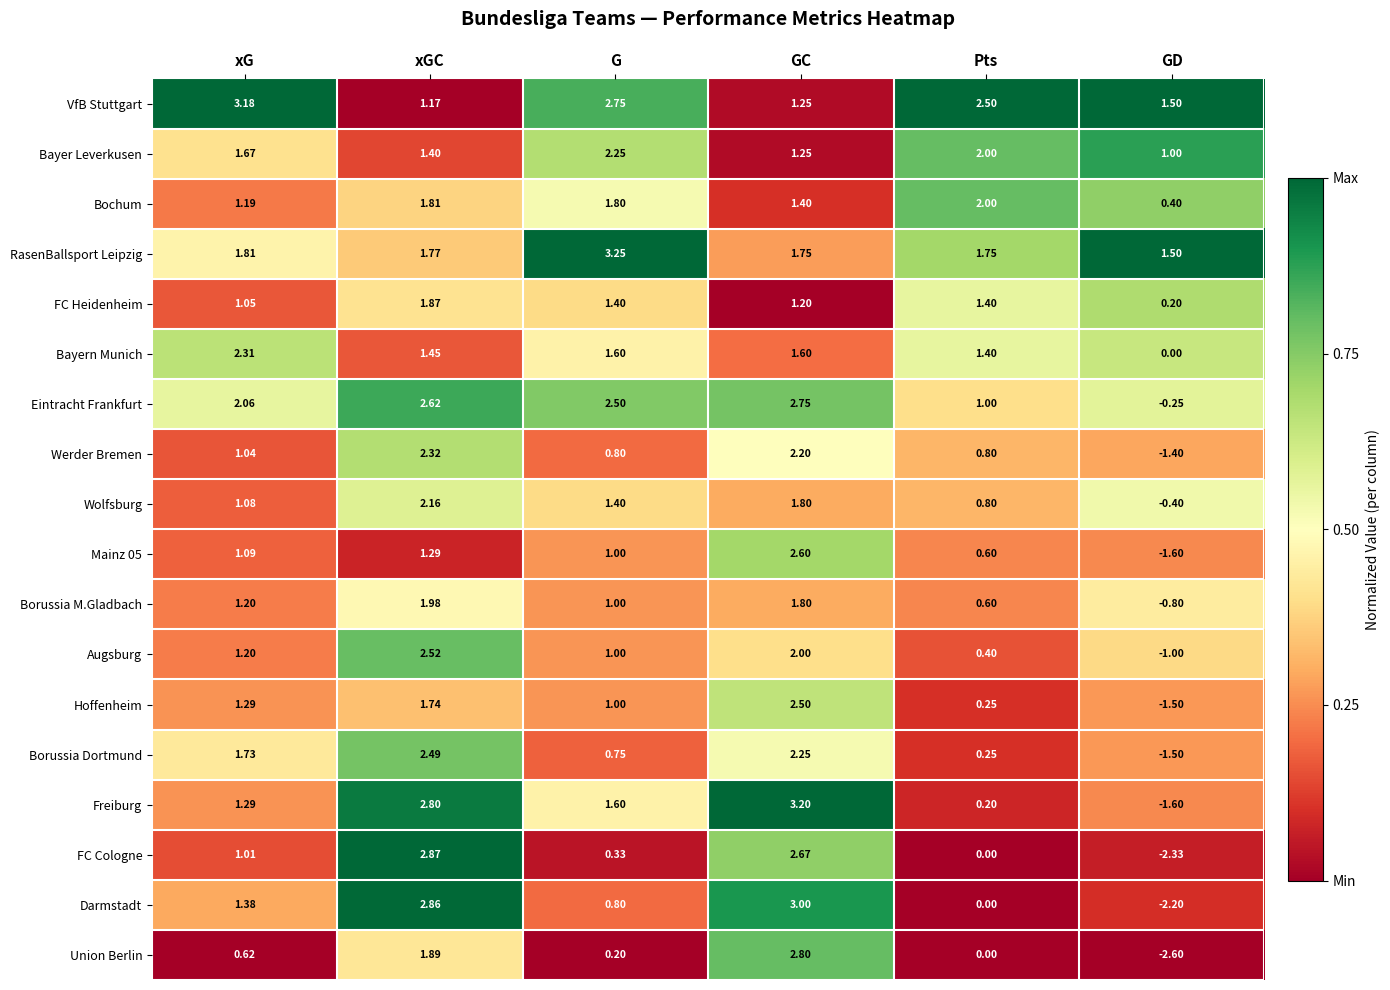

Where is RasenBallsport Leipzig nearest to the value 2?

xG